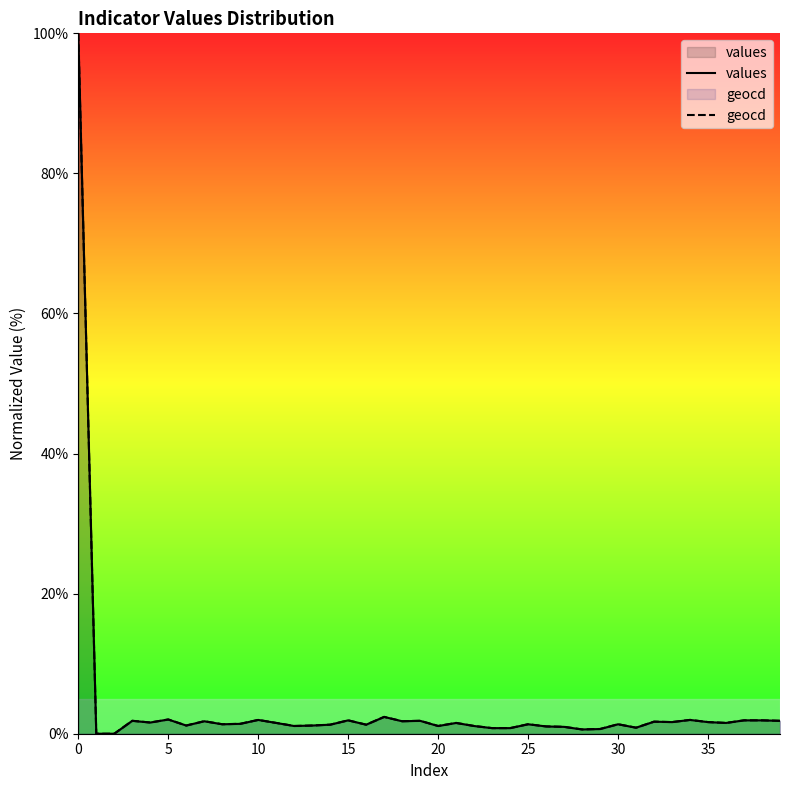

Rank the series by their average value, from highest to lowest.

geocd, values